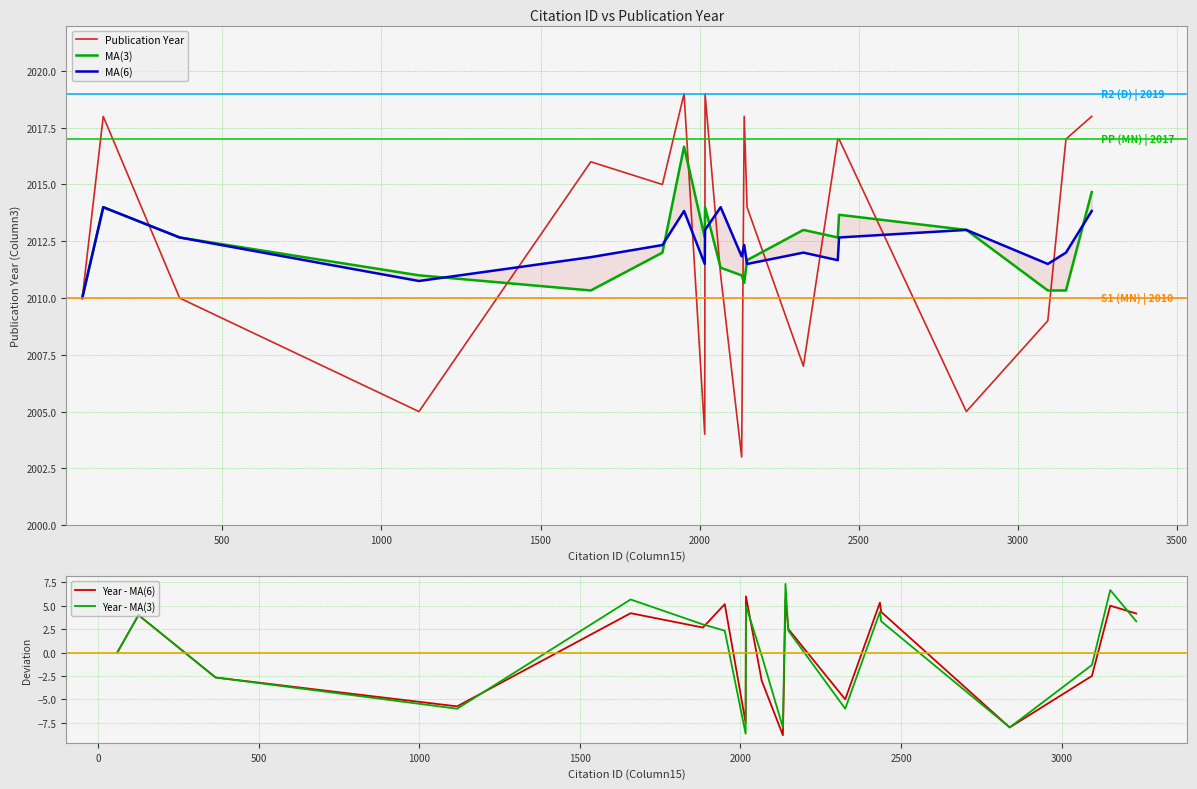

After their last crossing, which series has the higher values: MA(6) or Publication Year?

Publication Year